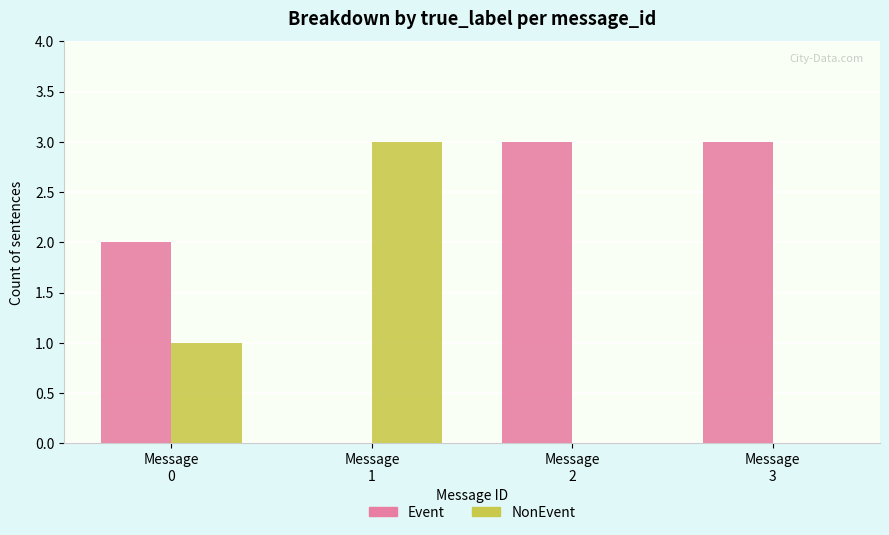

What value does the Event series have at Message
0?

2